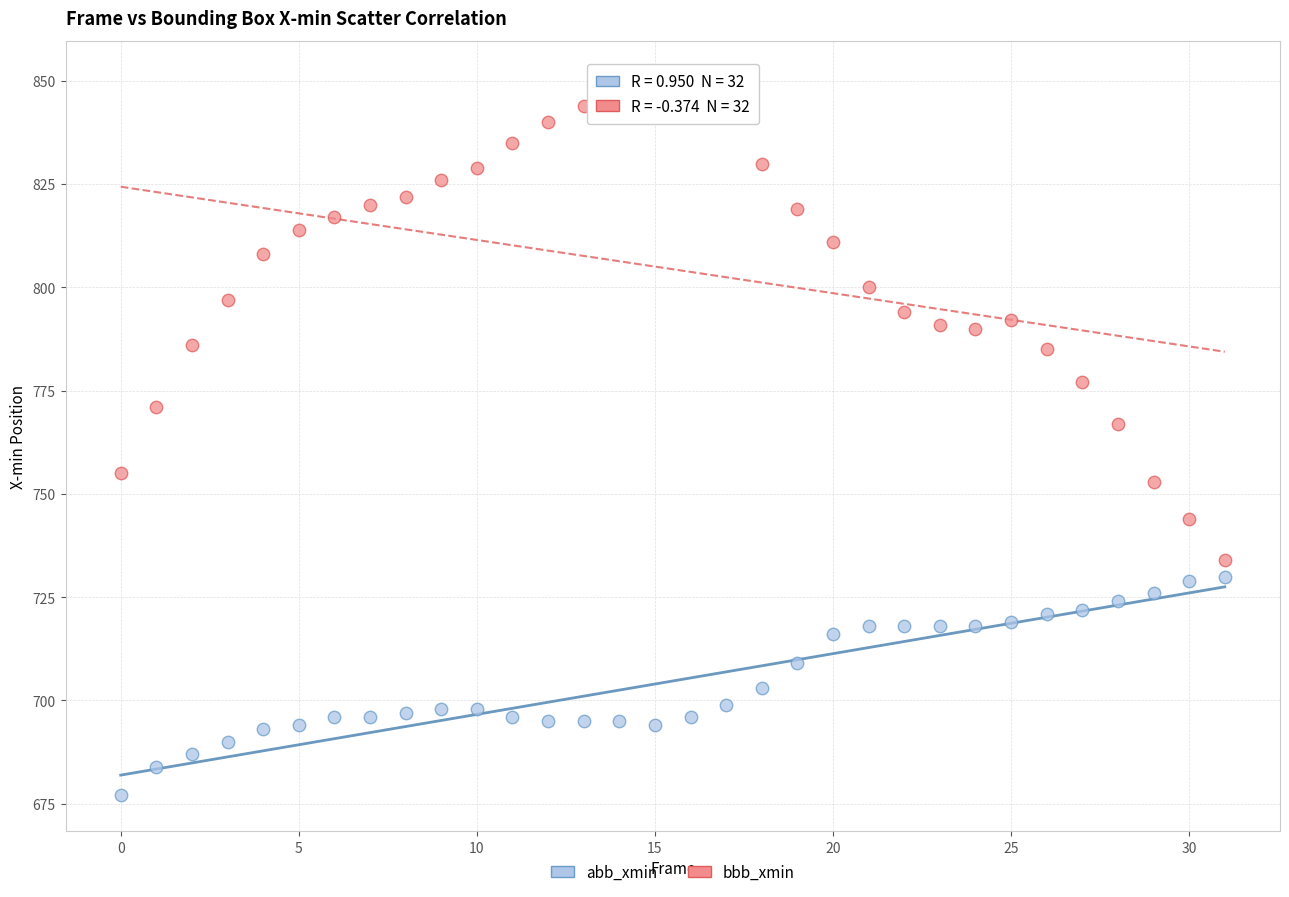

Which series reaches the maximum Y coordinate?

bbb_xmin